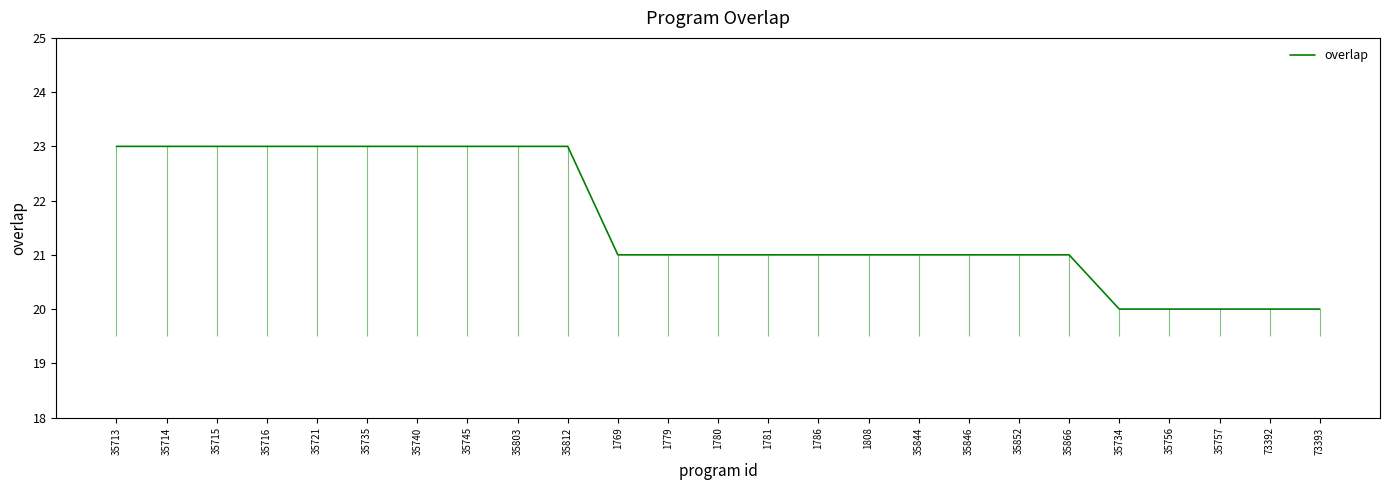

True or false: the data has more than 2 interior local peaks.

False